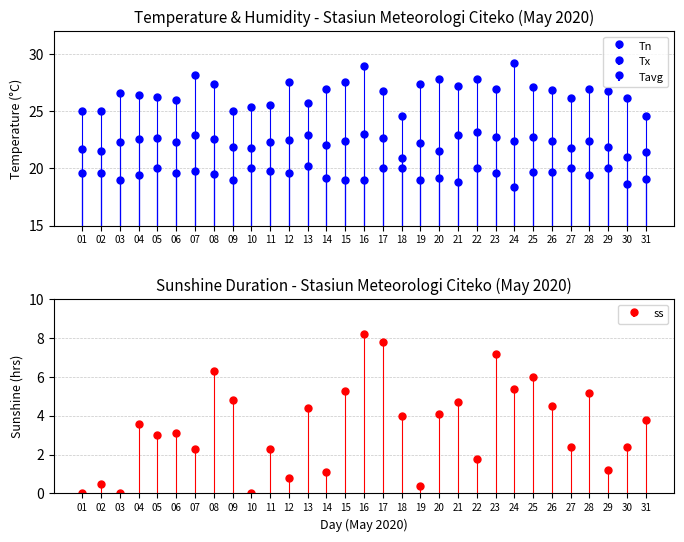

The Tx series shows 25.4 at 10. True or false?

True